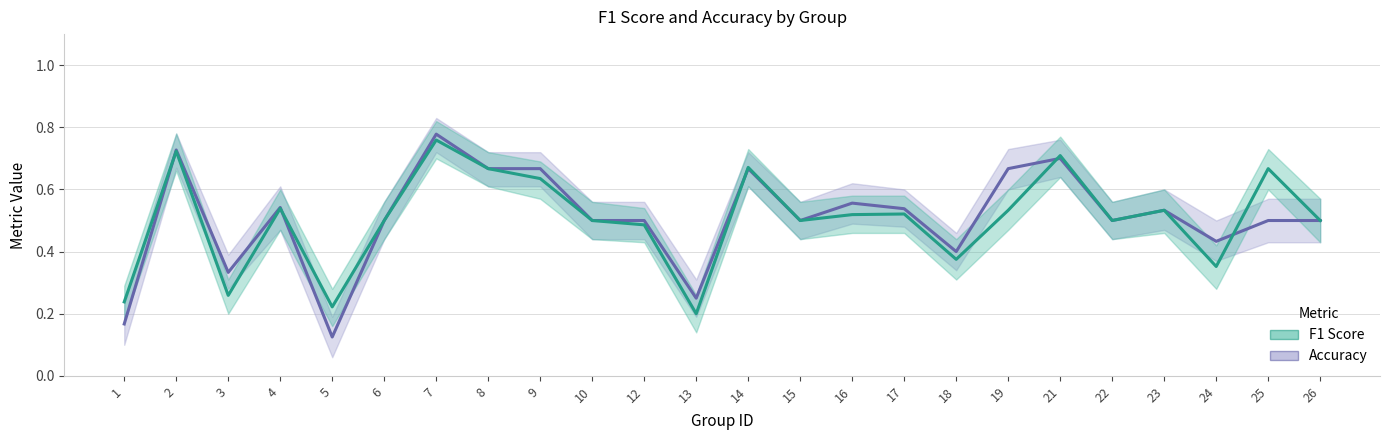

The value of f1 at 22 is 0.5. True or false?

True